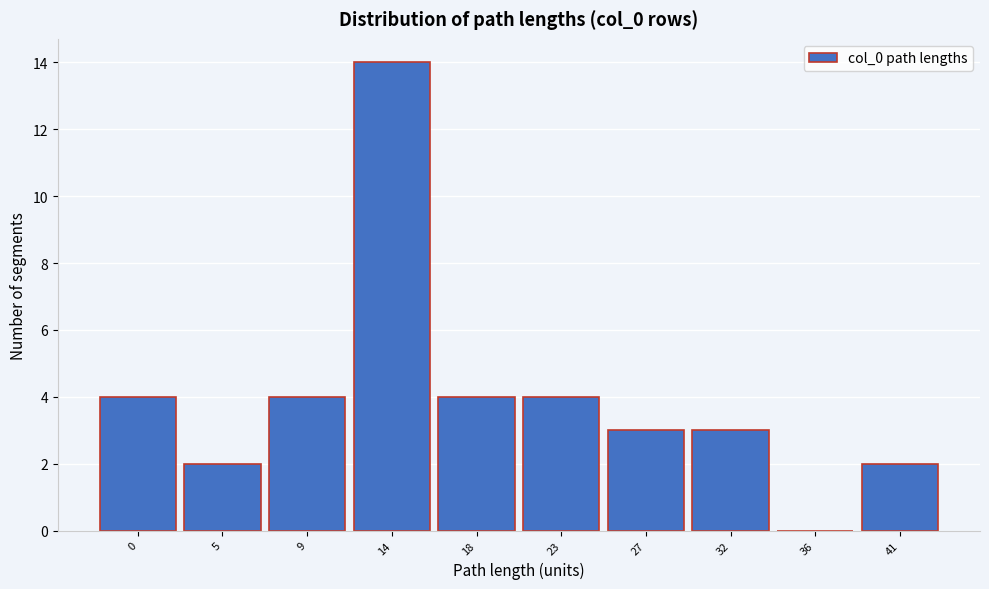

Reading right to left, transcribe all the data shown in this chart.

41=2	36=0	32=3	27=3	23=4	18=4	14=14	9=4	5=2	0=4